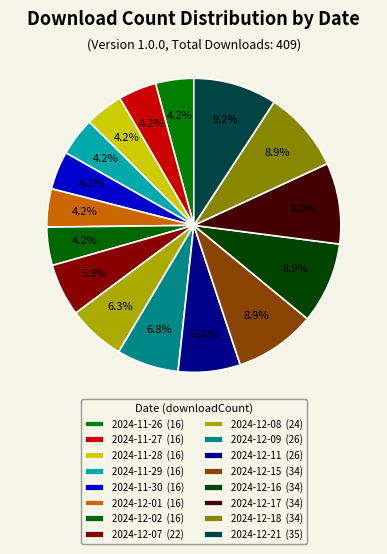

How many slices are in this pie chart?

16